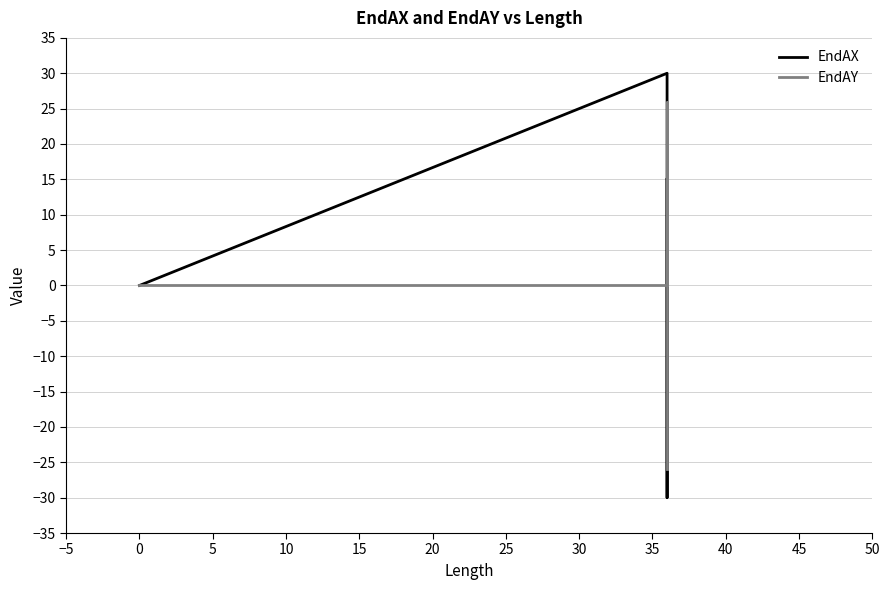

What is the value of the EndAX point at the 6th from the left?

-15.0